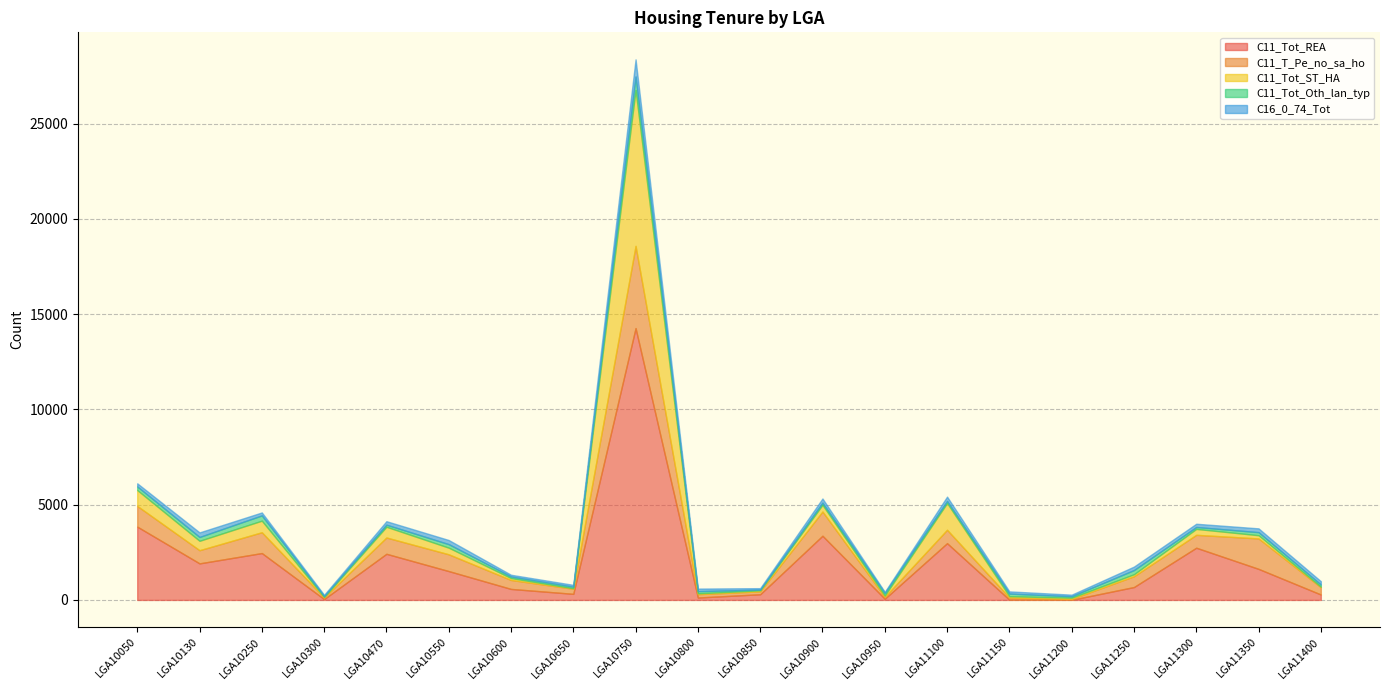

True or false: C11_Tot_Oth_lan_typ and C11_Tot_REA cross at least once.

True